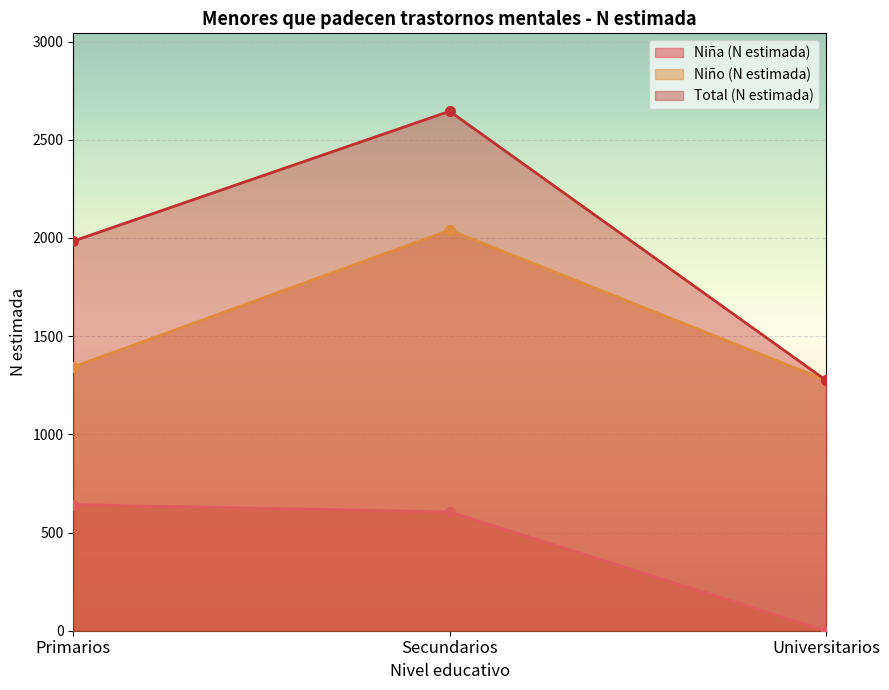

Reading left to right, extract all data points from this chart.

Niña (N estimada): 642	605	0
Niño (N estimada): 1343	2040	1275
Total (N estimada): 1984	2645	1275